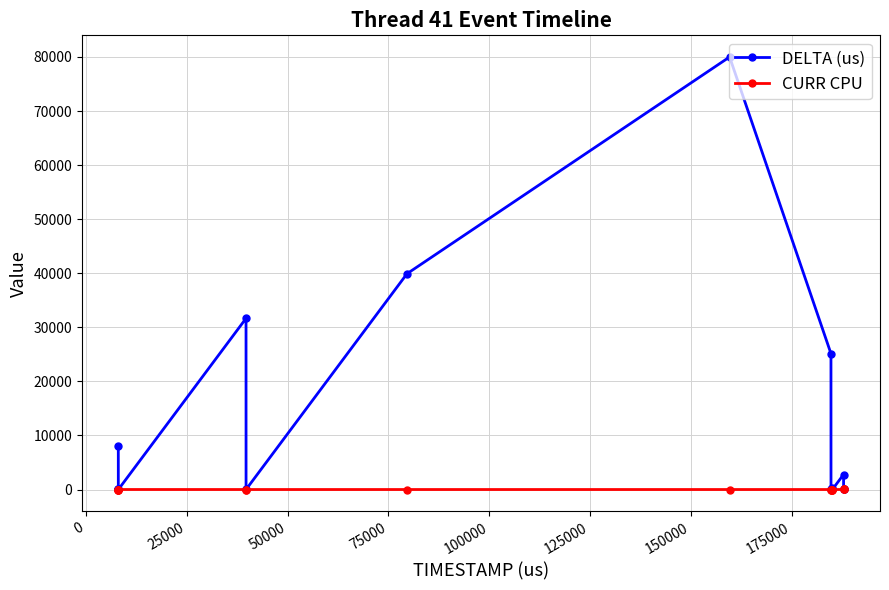

At how many categories does at least one series exceed 26341?

3